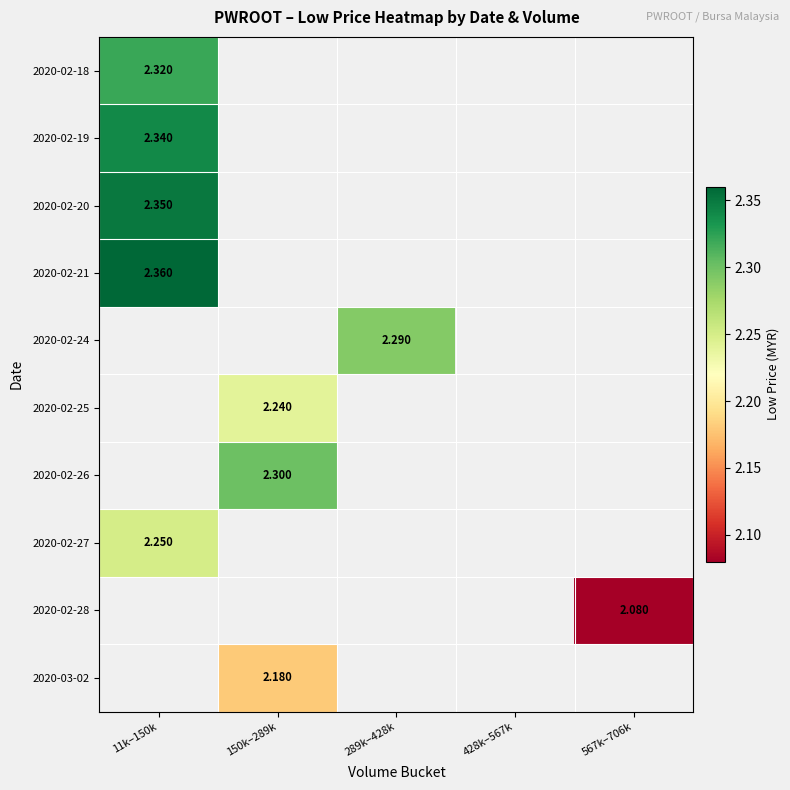

Which has a higher value, 289k–428k or 11k–150k?

11k–150k